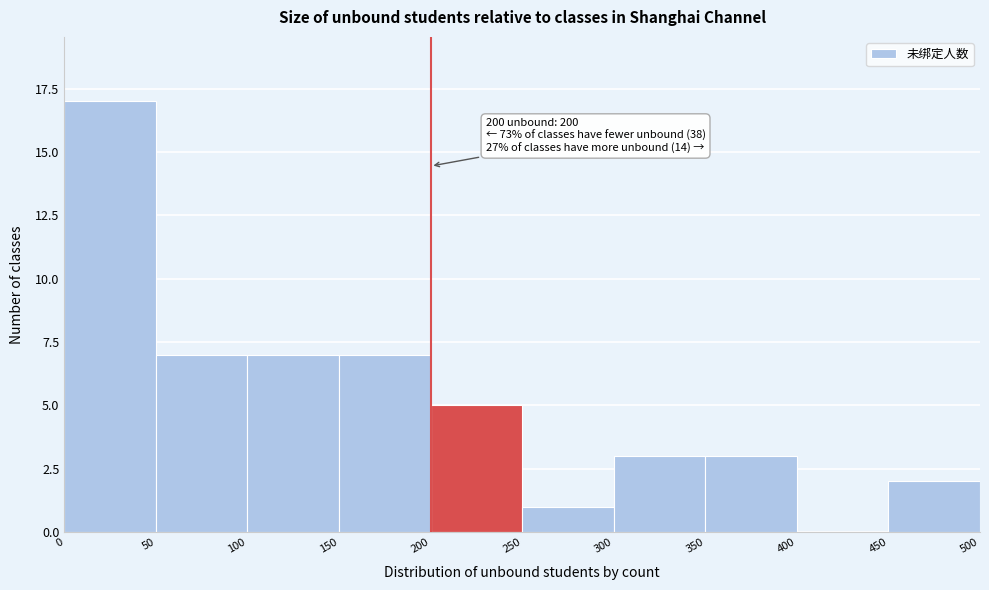

Which range on the x-axis has the tallest bar?

0 to 50